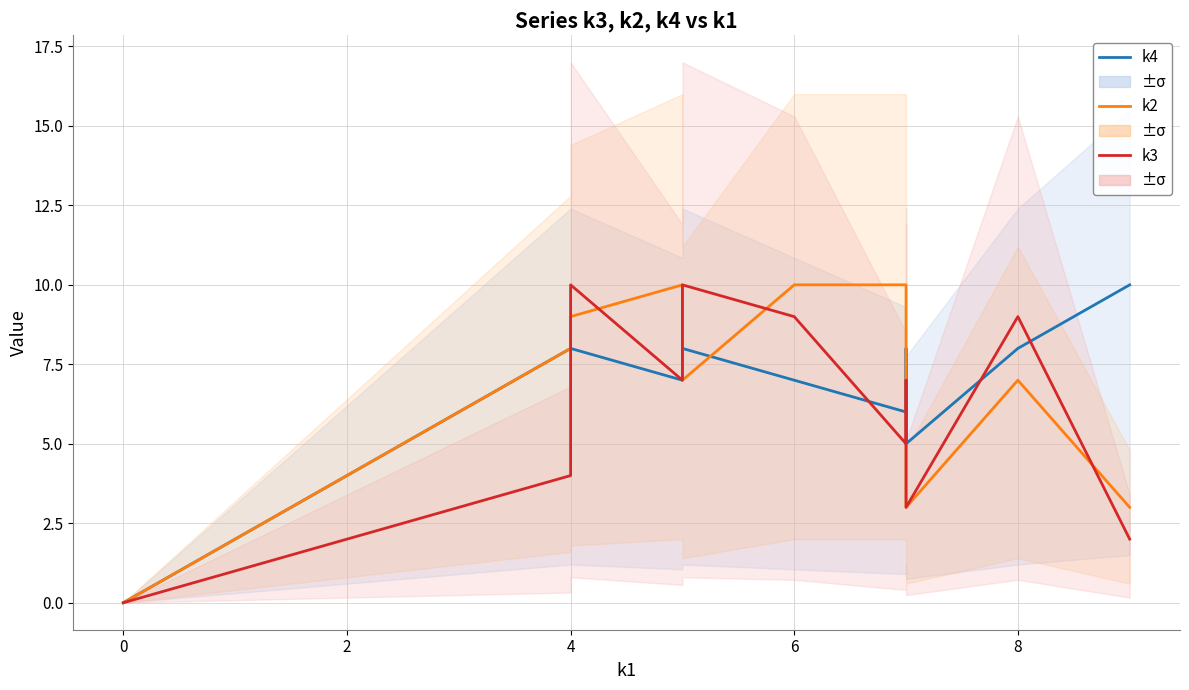

Between 0 and 6, which series saw the biggest shift?

k2